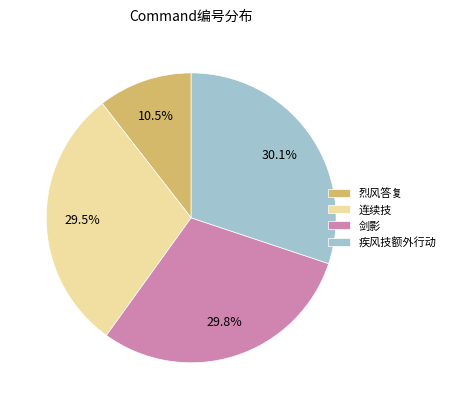

How many segments does this pie chart have?

4